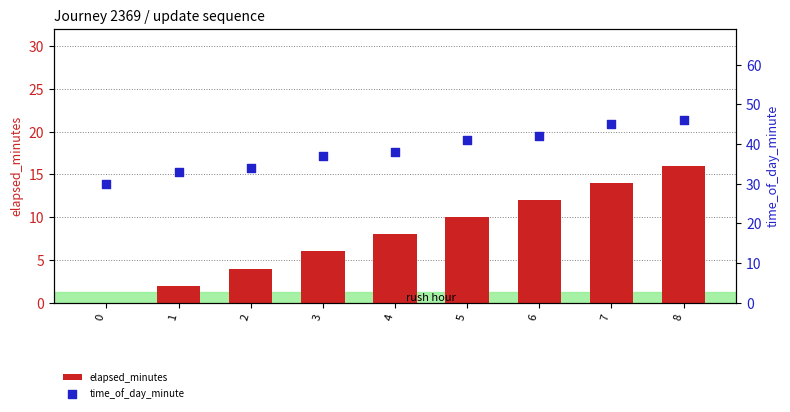

Is the value of time_of_day_minute at 0 greater than the value of elapsed_minutes at 1?

Yes